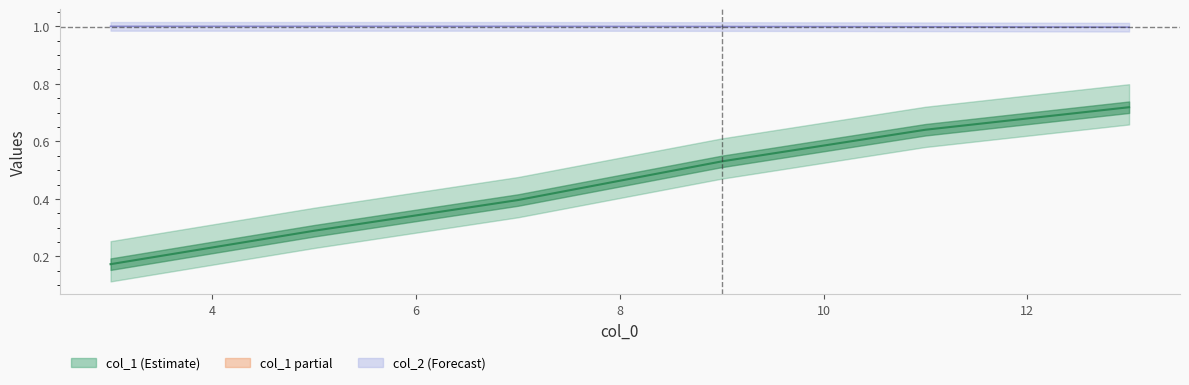

True or false: col_1 and col_2 intersect in this chart.

False